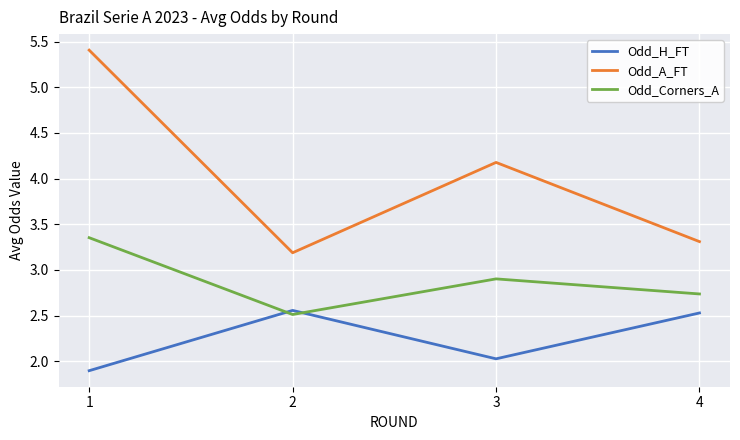

Is it true that Odd_A_FT equals 3.3 at 4?

True